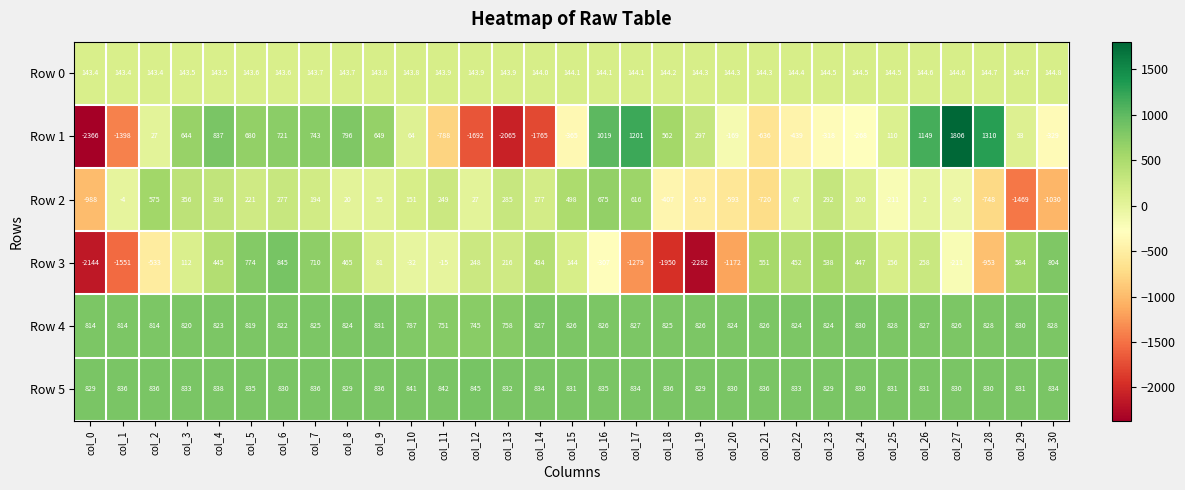

Is it true that Row 2 equals 3.4 at col_26?

False